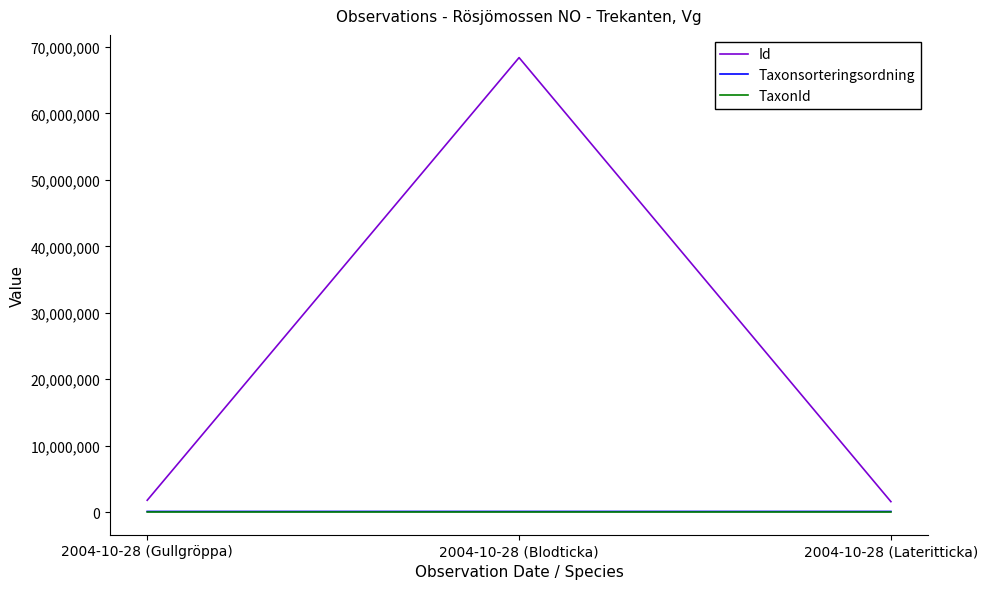

True or false: TaxonId has a value of 5260 at 2004-10-28 (Lateritticka).

True